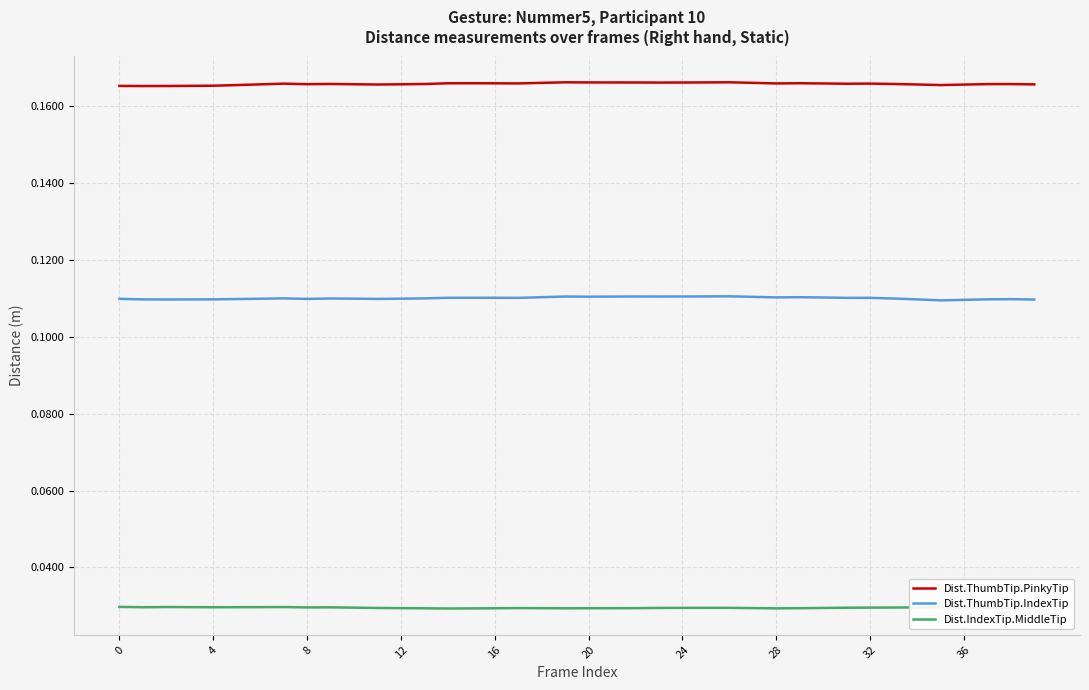

True or false: Dist.ThumbTip.PinkyTip and Dist.ThumbTip.IndexTip intersect in this chart.

False